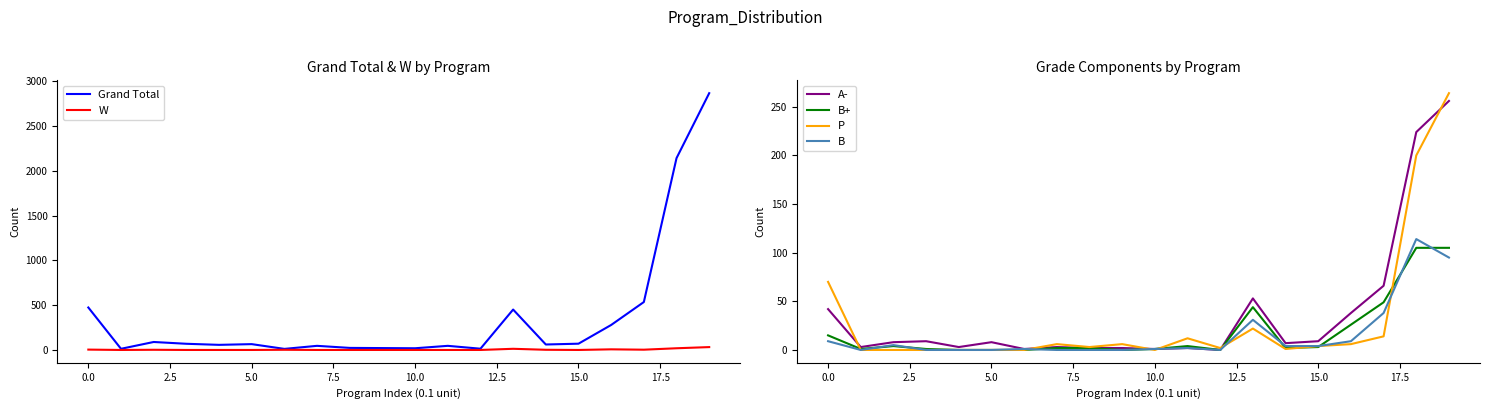

The P series shows 70 at 0.0. True or false?

True